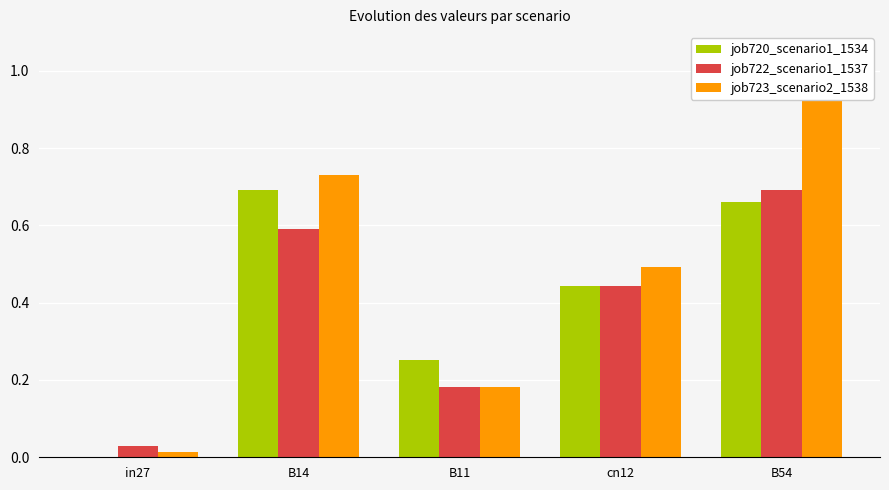

At B14, list the series in order from smallest to largest.

job722_scenario1_1537, job720_scenario1_1534, job723_scenario2_1538